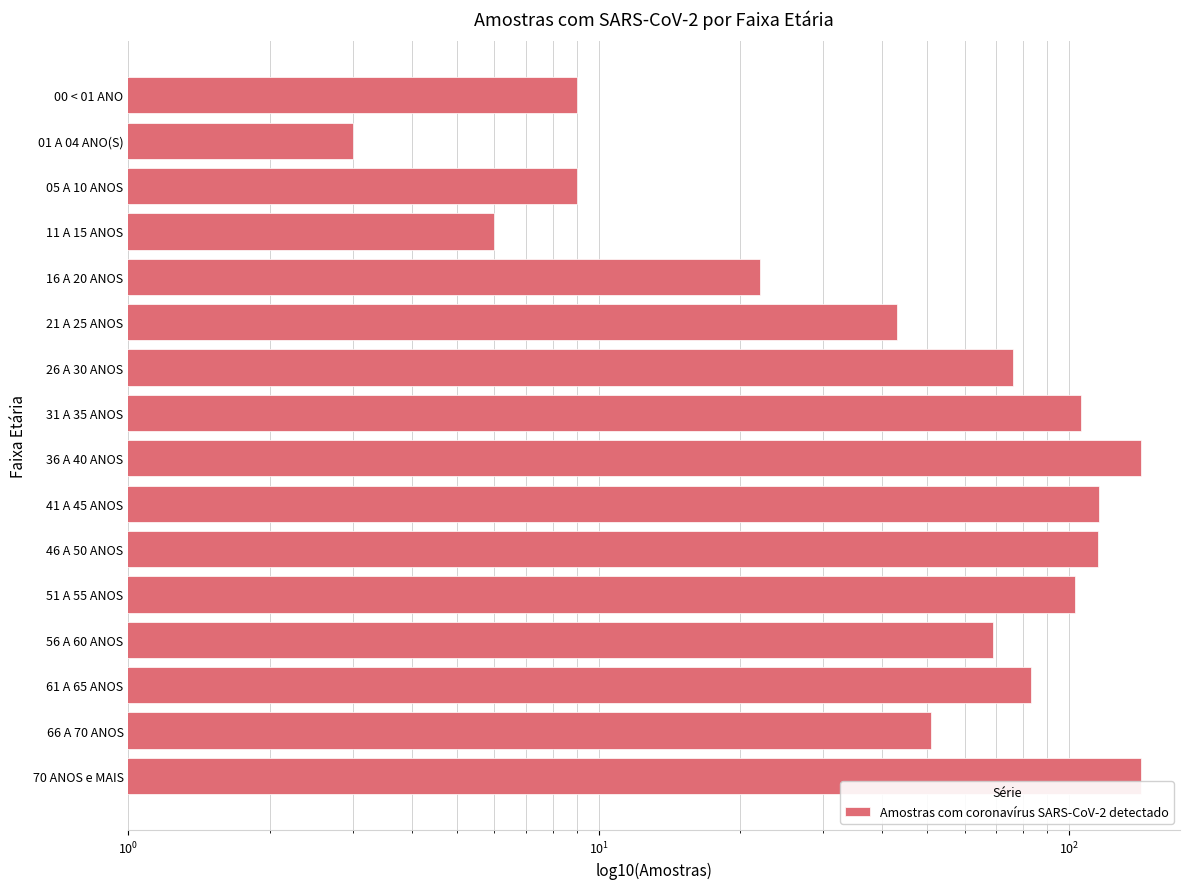

What is the difference between the maximum and minimum values?

139